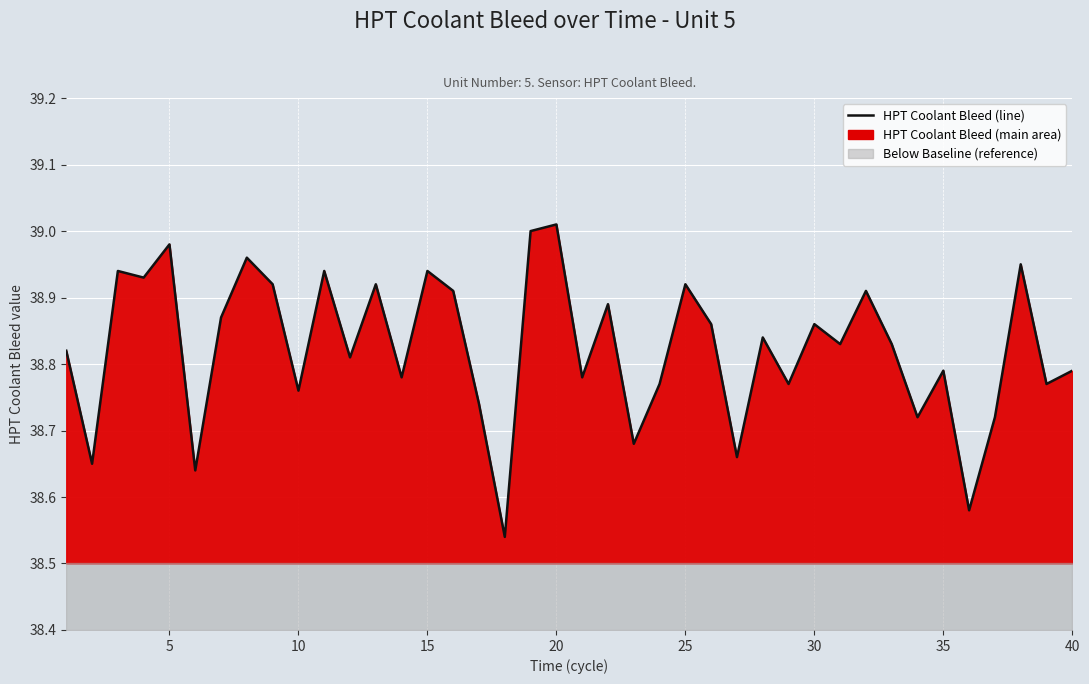

Reading left to right, list all the values displayed in this chart.

38.8	38.6	38.9	38.9	39.0	38.6	38.9	39.0	38.9	38.8	38.9	38.8	38.9	38.8	38.9	38.9	38.7	38.5	39.0	39.0	38.8	38.9	38.7	38.8	38.9	38.9	38.7	38.8	38.8	38.9	38.8	38.9	38.8	38.7	38.8	38.6	38.7	39.0	38.8	38.8